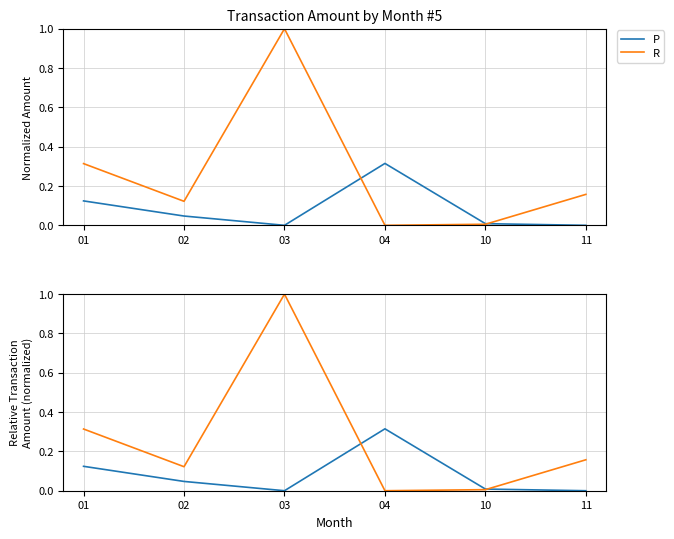

True or false: P and R cross at least once.

True